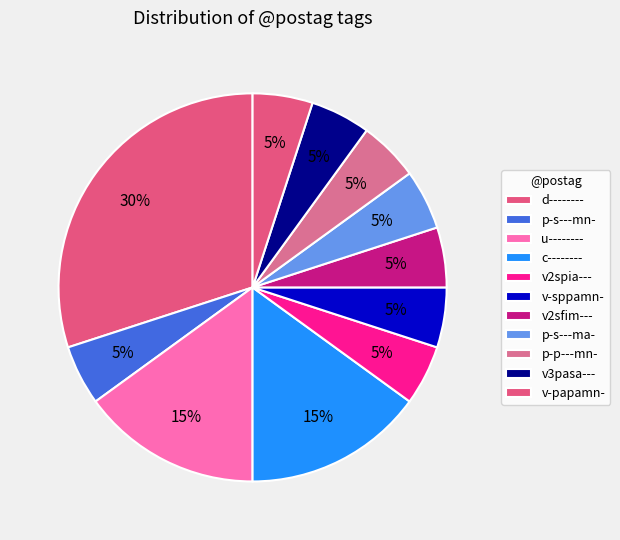

Which slice is the largest?

d--------